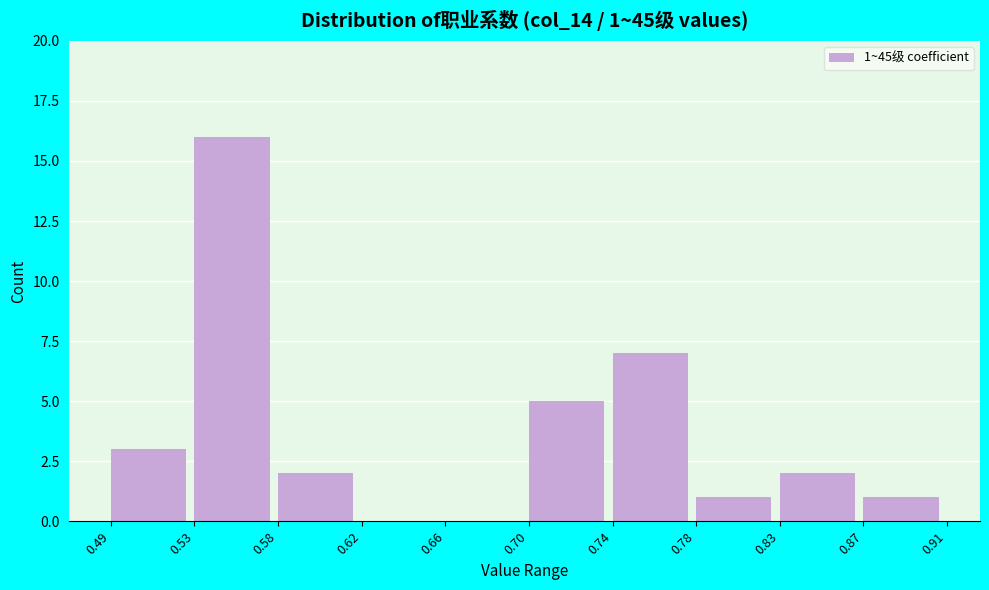

Over which range of the x-axis is the bar tallest?

0.53 to 0.58